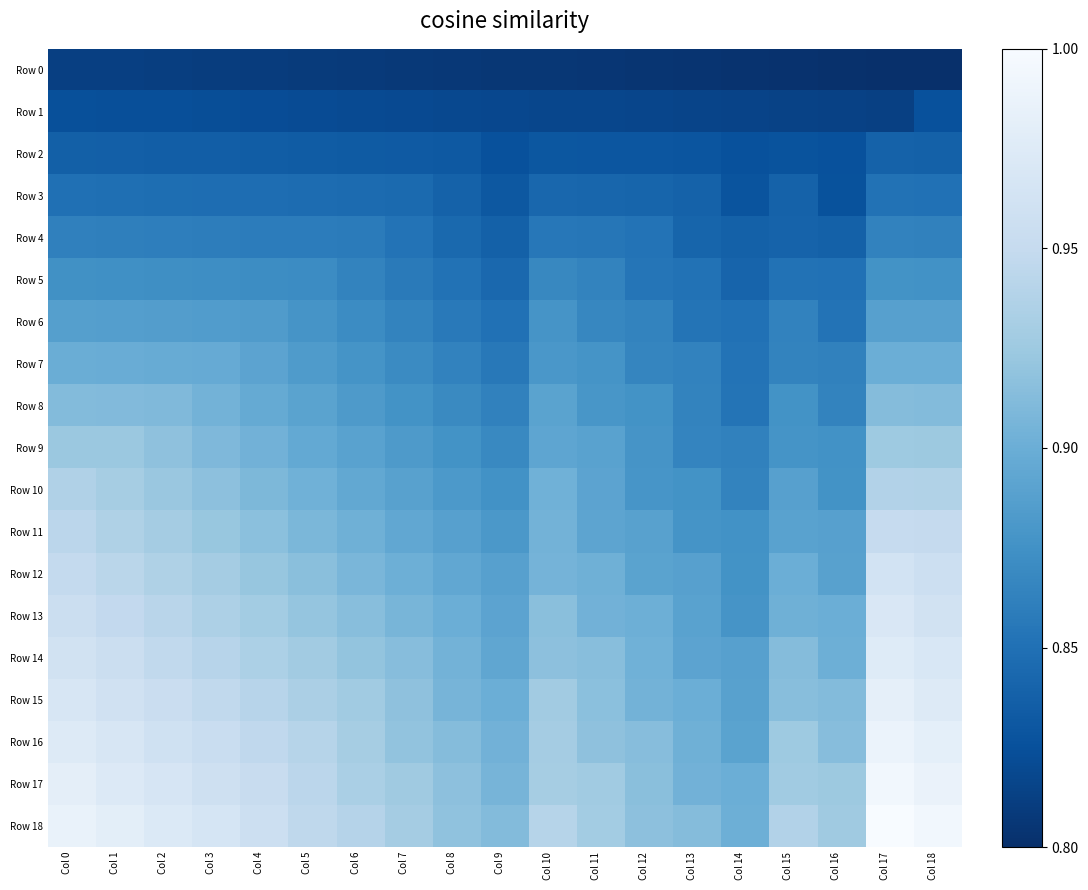

Reading left to right, what are all the values shown in this chart?

Row 0: Col 0=0.1	Col 1=0.1	Col 2=0.1	Col 3=0.1	Col 4=0.0	Col 5=0.0	Col 6=0.0	Col 7=0.0	Col 8=0.0	Col 9=0.0	Col 10=0.0	Col 11=0.0	Col 12=0.0	Col 13=0.0	Col 14=0.0	Col 15=0.0	Col 16=0.0	Col 17=0.0	Col 18=0.0
Row 1: Col 0=0.1	Col 1=0.1	Col 2=0.1	Col 3=0.1	Col 4=0.1	Col 5=0.1	Col 6=0.1	Col 7=0.1	Col 8=0.1	Col 9=0.1	Col 10=0.1	Col 11=0.1	Col 12=0.1	Col 13=0.1	Col 14=0.1	Col 15=0.1	Col 16=0.1	Col 17=0.1	Col 18=0.1
Row 2: Col 0=0.2	Col 1=0.2	Col 2=0.2	Col 3=0.2	Col 4=0.2	Col 5=0.2	Col 6=0.2	Col 7=0.2	Col 8=0.2	Col 9=0.1	Col 10=0.2	Col 11=0.1	Col 12=0.1	Col 13=0.1	Col 14=0.1	Col 15=0.1	Col 16=0.1	Col 17=0.2	Col 18=0.2
Row 3: Col 0=0.2	Col 1=0.2	Col 2=0.2	Col 3=0.2	Col 4=0.2	Col 5=0.2	Col 6=0.2	Col 7=0.2	Col 8=0.2	Col 9=0.2	Col 10=0.2	Col 11=0.2	Col 12=0.2	Col 13=0.2	Col 14=0.1	Col 15=0.2	Col 16=0.1	Col 17=0.3	Col 18=0.3
Row 4: Col 0=0.3	Col 1=0.3	Col 2=0.3	Col 3=0.3	Col 4=0.3	Col 5=0.3	Col 6=0.3	Col 7=0.3	Col 8=0.2	Col 9=0.2	Col 10=0.3	Col 11=0.3	Col 12=0.3	Col 13=0.2	Col 14=0.2	Col 15=0.2	Col 16=0.2	Col 17=0.3	Col 18=0.3
Row 5: Col 0=0.4	Col 1=0.4	Col 2=0.4	Col 3=0.4	Col 4=0.4	Col 5=0.4	Col 6=0.3	Col 7=0.3	Col 8=0.3	Col 9=0.2	Col 10=0.3	Col 11=0.3	Col 12=0.3	Col 13=0.3	Col 14=0.2	Col 15=0.3	Col 16=0.3	Col 17=0.4	Col 18=0.4
Row 6: Col 0=0.4	Col 1=0.4	Col 2=0.4	Col 3=0.4	Col 4=0.4	Col 5=0.4	Col 6=0.4	Col 7=0.3	Col 8=0.3	Col 9=0.3	Col 10=0.4	Col 11=0.3	Col 12=0.3	Col 13=0.3	Col 14=0.3	Col 15=0.3	Col 16=0.3	Col 17=0.4	Col 18=0.4
Row 7: Col 0=0.5	Col 1=0.5	Col 2=0.5	Col 3=0.5	Col 4=0.5	Col 5=0.4	Col 6=0.4	Col 7=0.3	Col 8=0.3	Col 9=0.3	Col 10=0.4	Col 11=0.4	Col 12=0.3	Col 13=0.3	Col 14=0.3	Col 15=0.3	Col 16=0.3	Col 17=0.5	Col 18=0.5
Row 8: Col 0=0.6	Col 1=0.6	Col 2=0.6	Col 3=0.5	Col 4=0.5	Col 5=0.5	Col 6=0.4	Col 7=0.4	Col 8=0.3	Col 9=0.3	Col 10=0.5	Col 11=0.4	Col 12=0.4	Col 13=0.3	Col 14=0.3	Col 15=0.4	Col 16=0.3	Col 17=0.6	Col 18=0.6
Row 9: Col 0=0.6	Col 1=0.6	Col 2=0.6	Col 3=0.5	Col 4=0.5	Col 5=0.5	Col 6=0.4	Col 7=0.4	Col 8=0.4	Col 9=0.3	Col 10=0.5	Col 11=0.4	Col 12=0.4	Col 13=0.3	Col 14=0.3	Col 15=0.4	Col 16=0.4	Col 17=0.6	Col 18=0.6
Row 10: Col 0=0.7	Col 1=0.7	Col 2=0.6	Col 3=0.6	Col 4=0.5	Col 5=0.5	Col 6=0.5	Col 7=0.4	Col 8=0.4	Col 9=0.4	Col 10=0.5	Col 11=0.5	Col 12=0.4	Col 13=0.4	Col 14=0.3	Col 15=0.4	Col 16=0.4	Col 17=0.7	Col 18=0.7
Row 11: Col 0=0.7	Col 1=0.7	Col 2=0.6	Col 3=0.6	Col 4=0.6	Col 5=0.5	Col 6=0.5	Col 7=0.5	Col 8=0.4	Col 9=0.4	Col 10=0.5	Col 11=0.5	Col 12=0.4	Col 13=0.4	Col 14=0.4	Col 15=0.4	Col 16=0.4	Col 17=0.8	Col 18=0.7
Row 12: Col 0=0.7	Col 1=0.7	Col 2=0.7	Col 3=0.6	Col 4=0.6	Col 5=0.6	Col 6=0.5	Col 7=0.5	Col 8=0.5	Col 9=0.4	Col 10=0.5	Col 11=0.5	Col 12=0.5	Col 13=0.4	Col 14=0.4	Col 15=0.5	Col 16=0.4	Col 17=0.8	Col 18=0.8
Row 13: Col 0=0.8	Col 1=0.7	Col 2=0.7	Col 3=0.7	Col 4=0.6	Col 5=0.6	Col 6=0.6	Col 7=0.5	Col 8=0.5	Col 9=0.5	Col 10=0.6	Col 11=0.5	Col 12=0.5	Col 13=0.4	Col 14=0.4	Col 15=0.5	Col 16=0.5	Col 17=0.8	Col 18=0.8
Row 14: Col 0=0.8	Col 1=0.8	Col 2=0.7	Col 3=0.7	Col 4=0.7	Col 5=0.6	Col 6=0.6	Col 7=0.6	Col 8=0.5	Col 9=0.5	Col 10=0.6	Col 11=0.6	Col 12=0.5	Col 13=0.5	Col 14=0.4	Col 15=0.6	Col 16=0.5	Col 17=0.9	Col 18=0.8
Row 15: Col 0=0.8	Col 1=0.8	Col 2=0.8	Col 3=0.7	Col 4=0.7	Col 5=0.7	Col 6=0.6	Col 7=0.6	Col 8=0.5	Col 9=0.5	Col 10=0.6	Col 11=0.6	Col 12=0.5	Col 13=0.5	Col 14=0.4	Col 15=0.6	Col 16=0.6	Col 17=0.9	Col 18=0.9
Row 16: Col 0=0.9	Col 1=0.8	Col 2=0.8	Col 3=0.8	Col 4=0.7	Col 5=0.7	Col 6=0.7	Col 7=0.6	Col 8=0.6	Col 9=0.5	Col 10=0.6	Col 11=0.6	Col 12=0.6	Col 13=0.5	Col 14=0.5	Col 15=0.6	Col 16=0.6	Col 17=0.9	Col 18=0.9
Row 17: Col 0=0.9	Col 1=0.9	Col 2=0.8	Col 3=0.8	Col 4=0.8	Col 5=0.7	Col 6=0.7	Col 7=0.6	Col 8=0.6	Col 9=0.5	Col 10=0.7	Col 11=0.6	Col 12=0.6	Col 13=0.5	Col 14=0.5	Col 15=0.6	Col 16=0.6	Col 17=1.0	Col 18=0.9
Row 18: Col 0=0.9	Col 1=0.9	Col 2=0.9	Col 3=0.8	Col 4=0.8	Col 5=0.7	Col 6=0.7	Col 7=0.6	Col 8=0.6	Col 9=0.6	Col 10=0.7	Col 11=0.6	Col 12=0.6	Col 13=0.6	Col 14=0.5	Col 15=0.7	Col 16=0.6	Col 17=1.0	Col 18=1.0